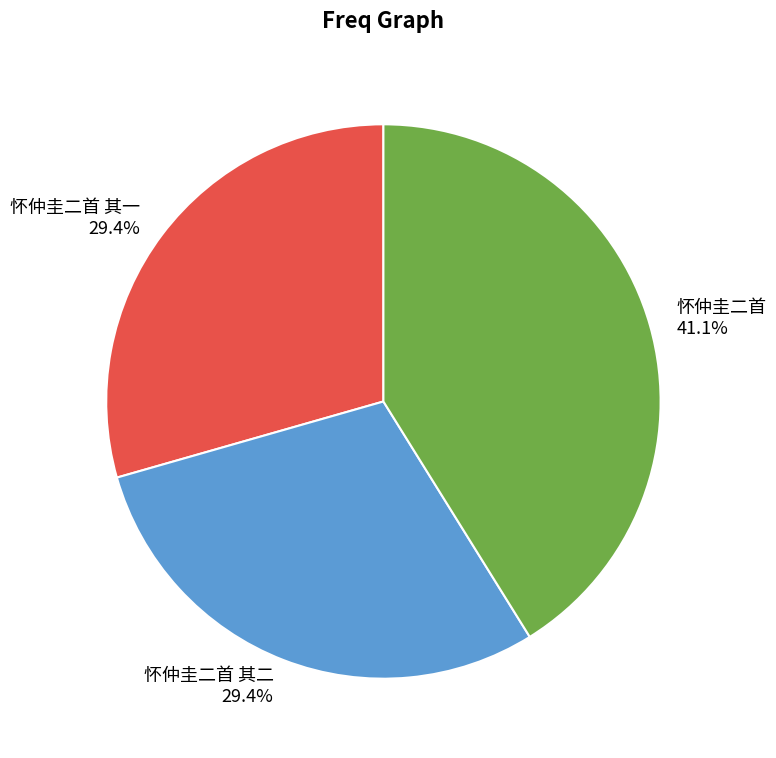

How many slices are in this pie chart?

3